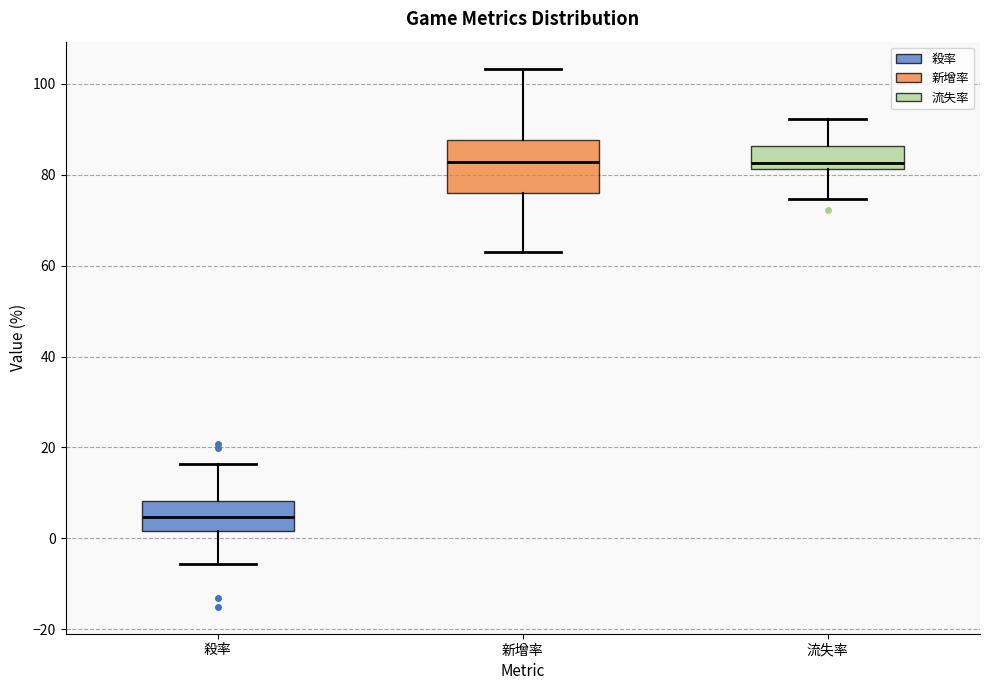

Reading left to right, read every box against the y-axis: the position of its median line, the range the box covers, and the ends of its whiskers. The values are not printed on the chart, so give them approximately, as read against the axis.

殺率: median 4, box 2 to 8, whiskers -6 to 16
新增率: median 82, box 76 to 88, whiskers 64 to 104
流失率: median 82 (just above the box's lower edge), box 82 to 86, whiskers 74 to 92